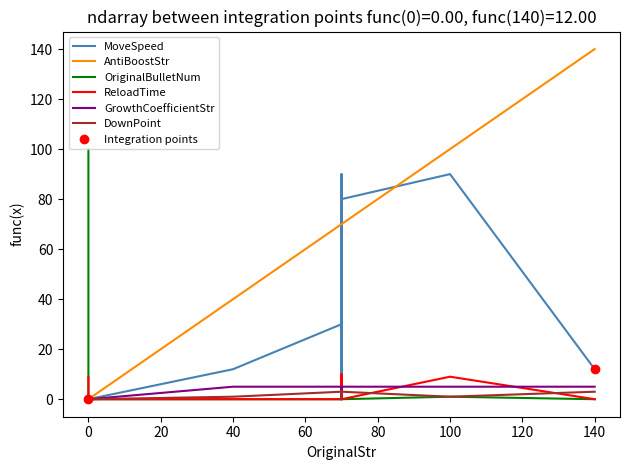

What is the difference between the maximum and second lowest values in the OriginalBulletNum series?

100